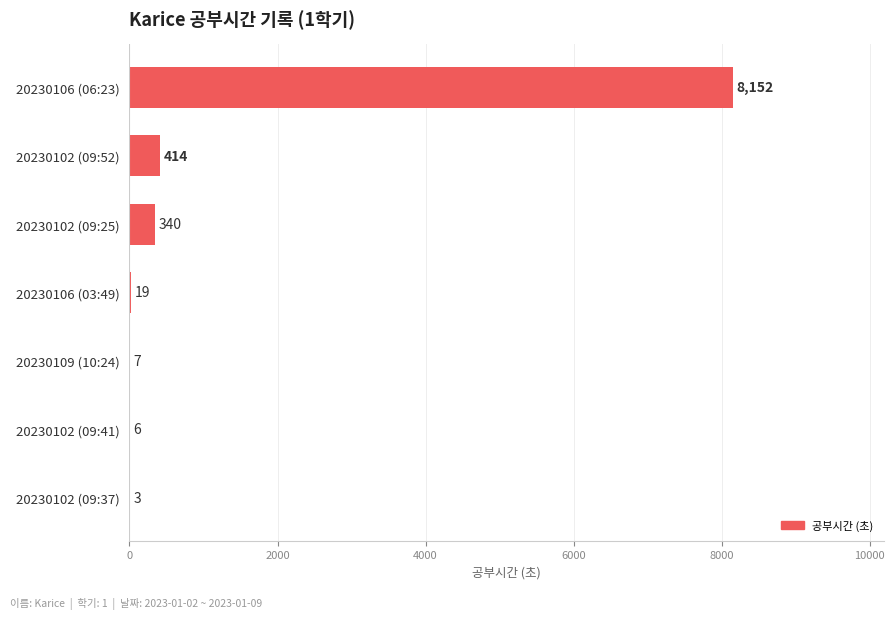

True or false: the data shows 19 at 20230106 (03:49).

True